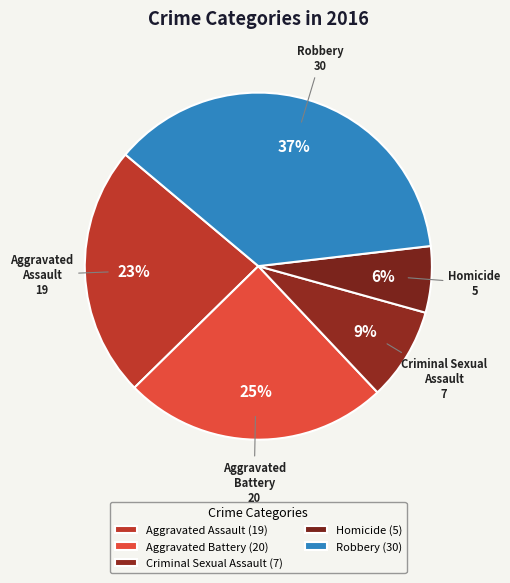

Does Robbery represent more than half of the total?

No